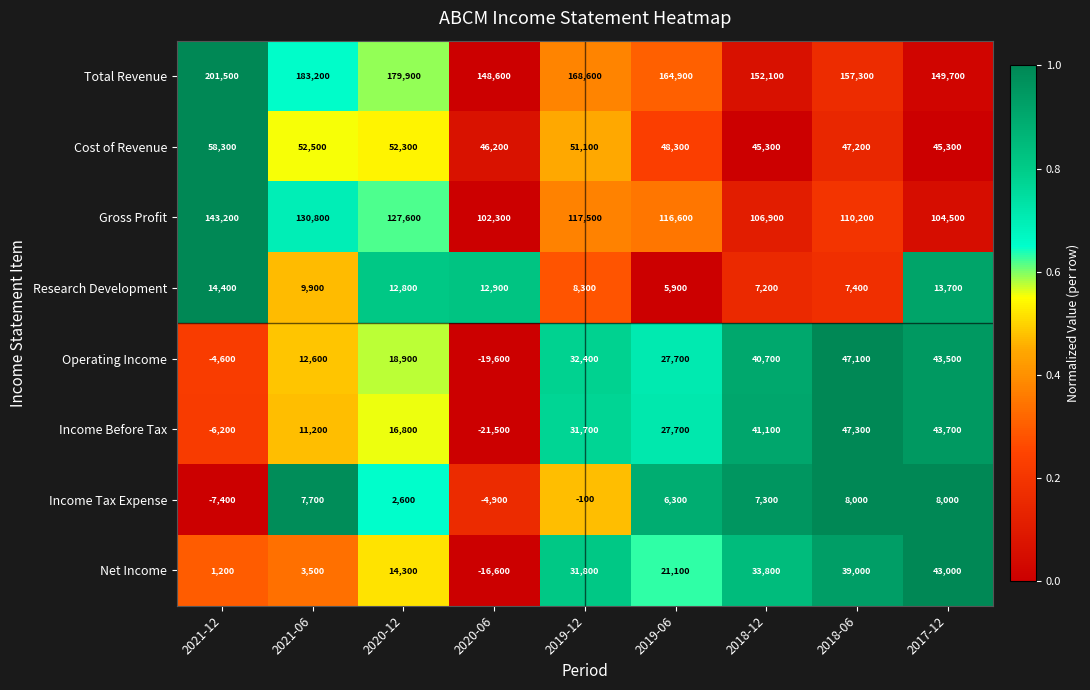

True or false: Net Income has a value of 33800 at 2018-12.

True